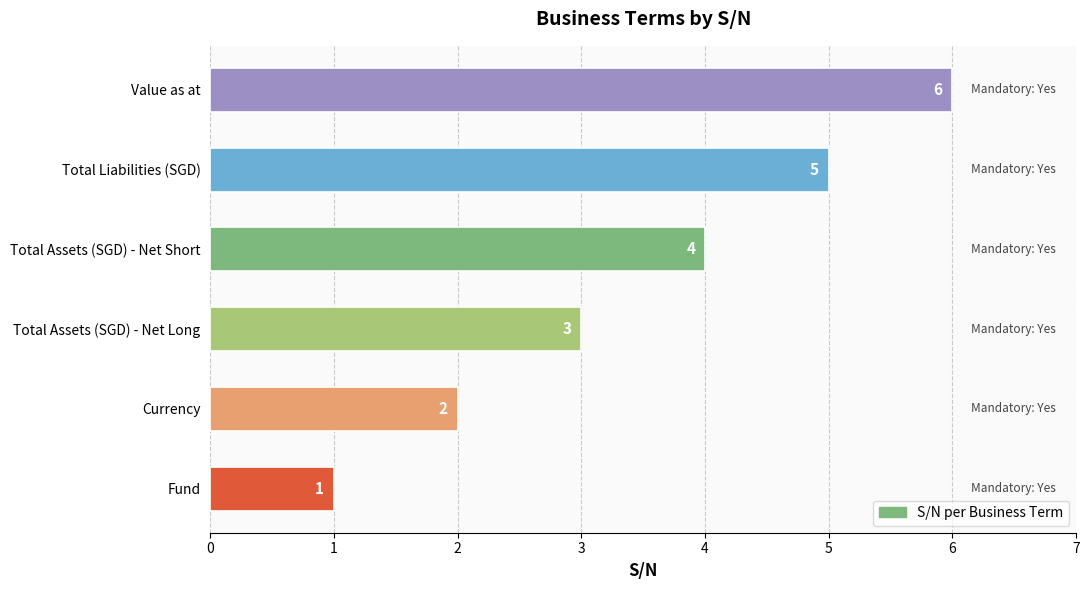

The value at Total Liabilities (SGD) is 5. True or false?

True